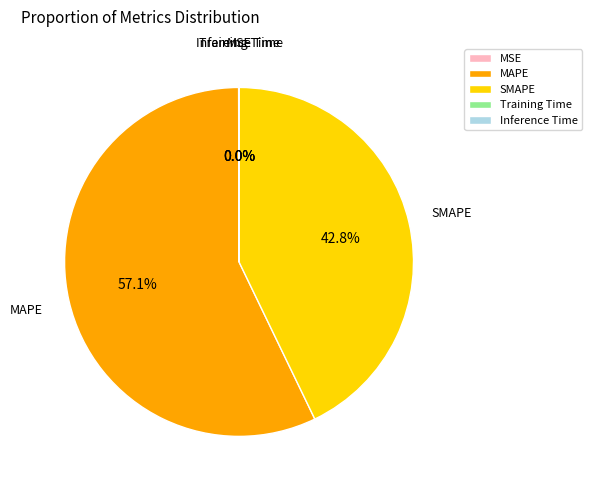

To the nearest percent, what is the average slice percentage?

20%